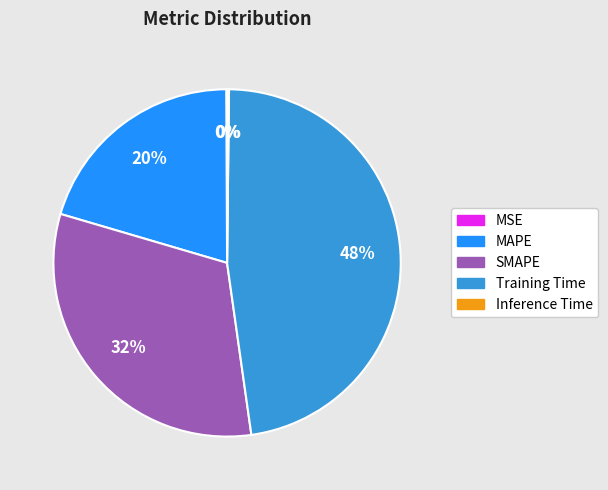

The SMAPE slice represents 24% of the pie. True or false?

False